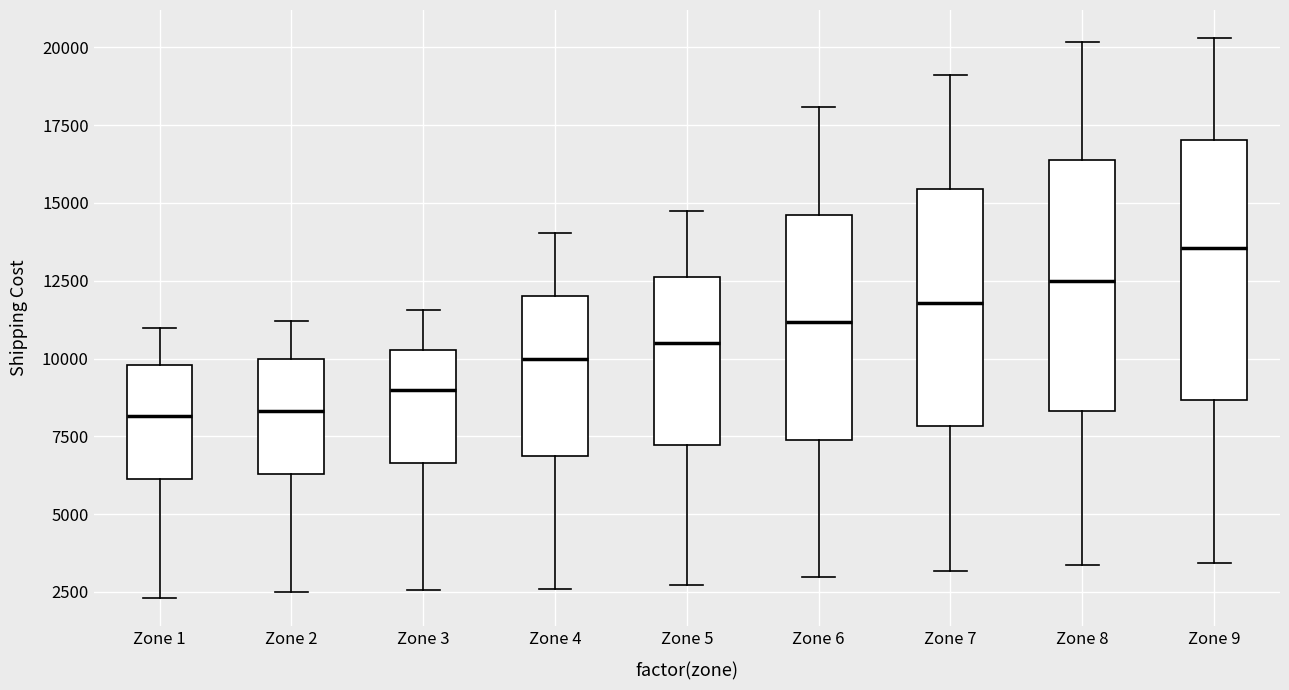

Which box's median line is the highest?

Zone 9